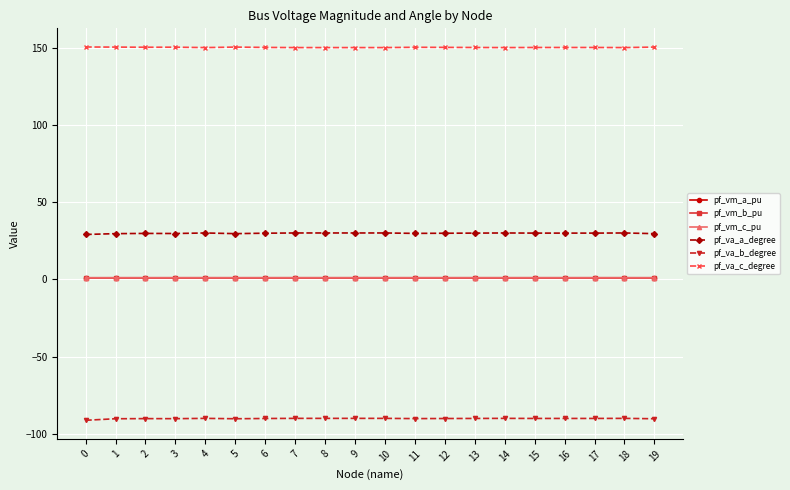

Is the value of pf_va_c_degree at 7 greater than the value of pf_va_a_degree at 14?

Yes